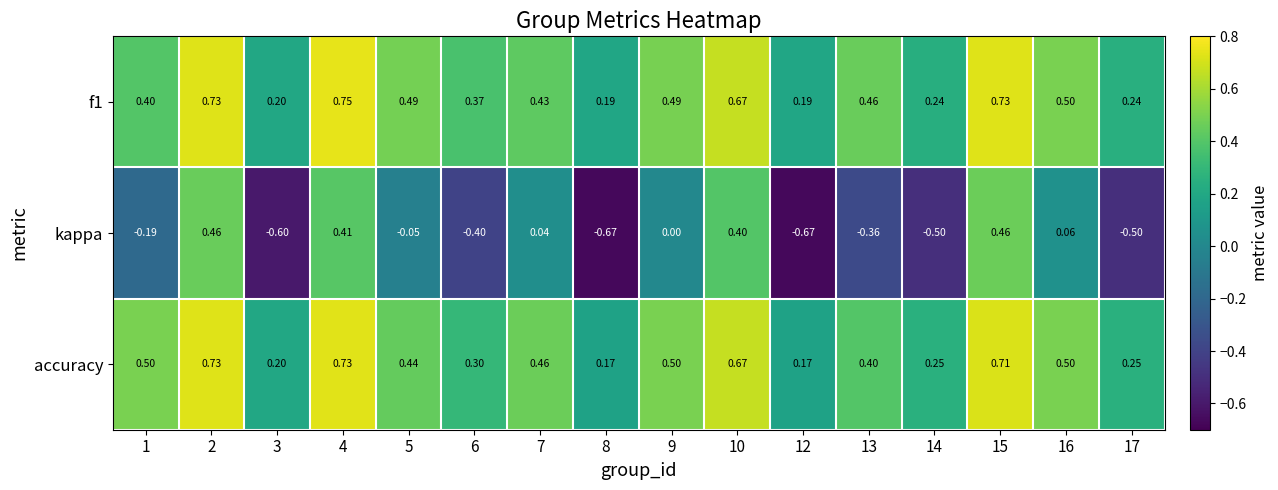

Which series has the largest range (max minus min)?

kappa